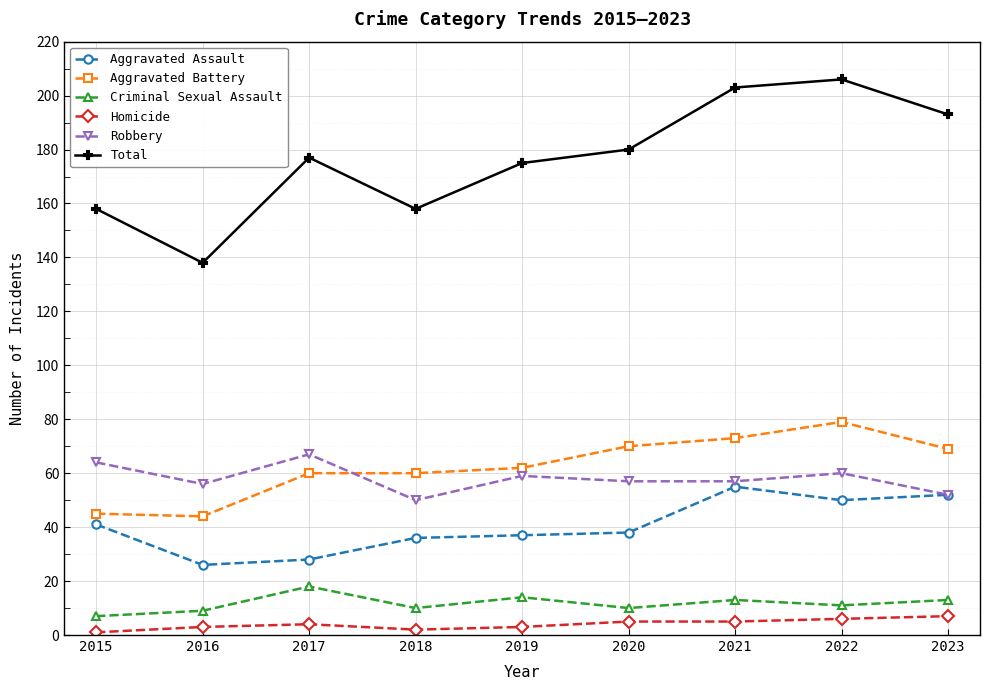

Does the chart display data point markers on the line(s)?

Yes